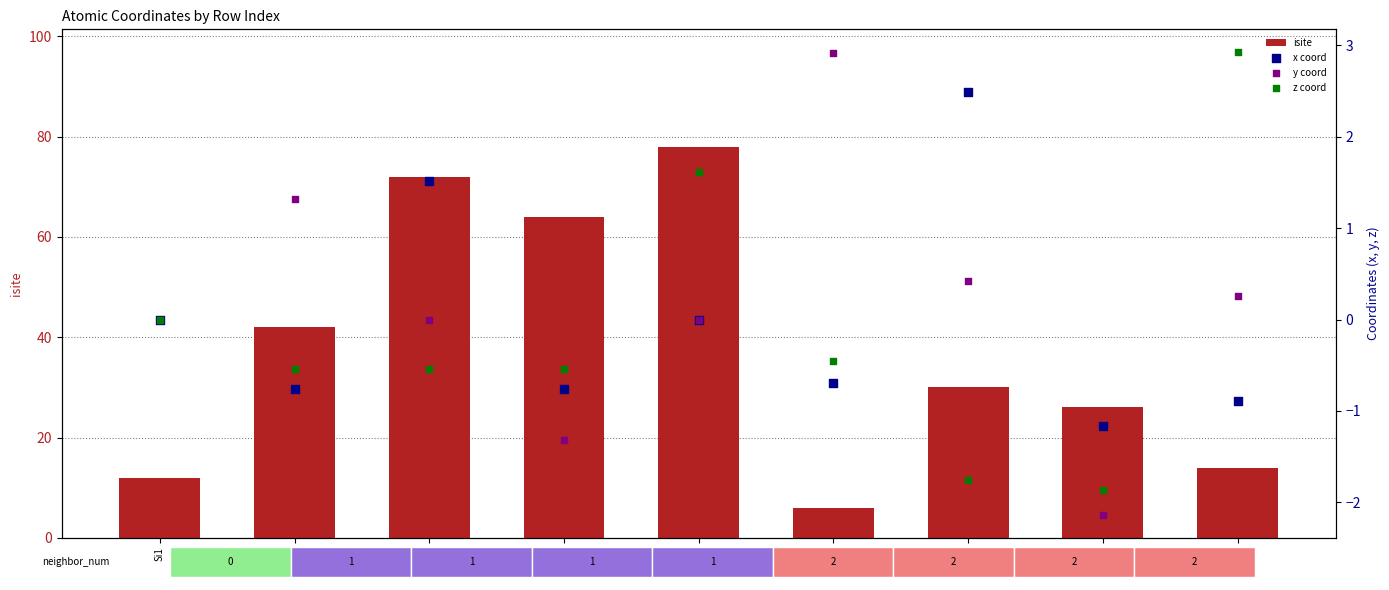

At how many categories does at least one series exceed 18?

6